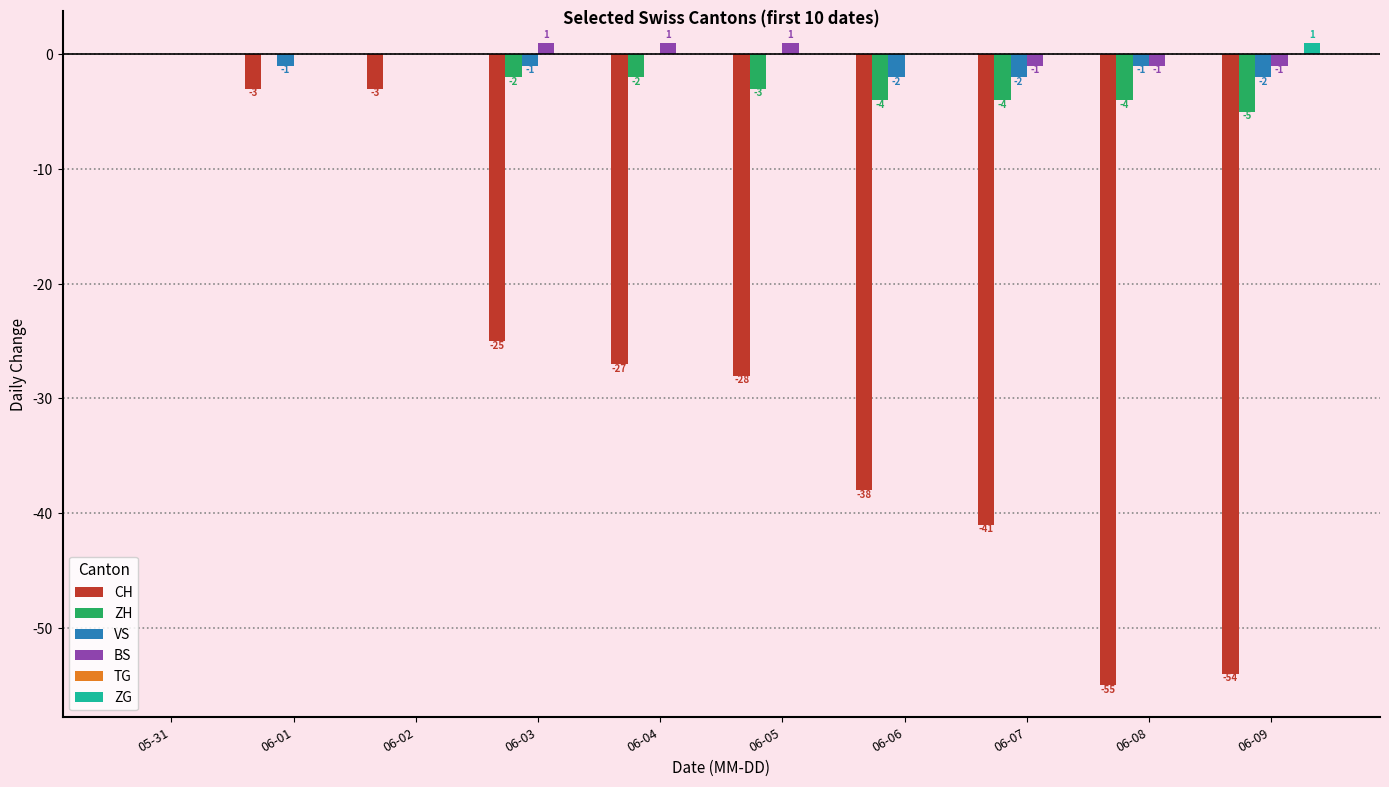

The value of CH at 06-06 is -61. True or false?

False